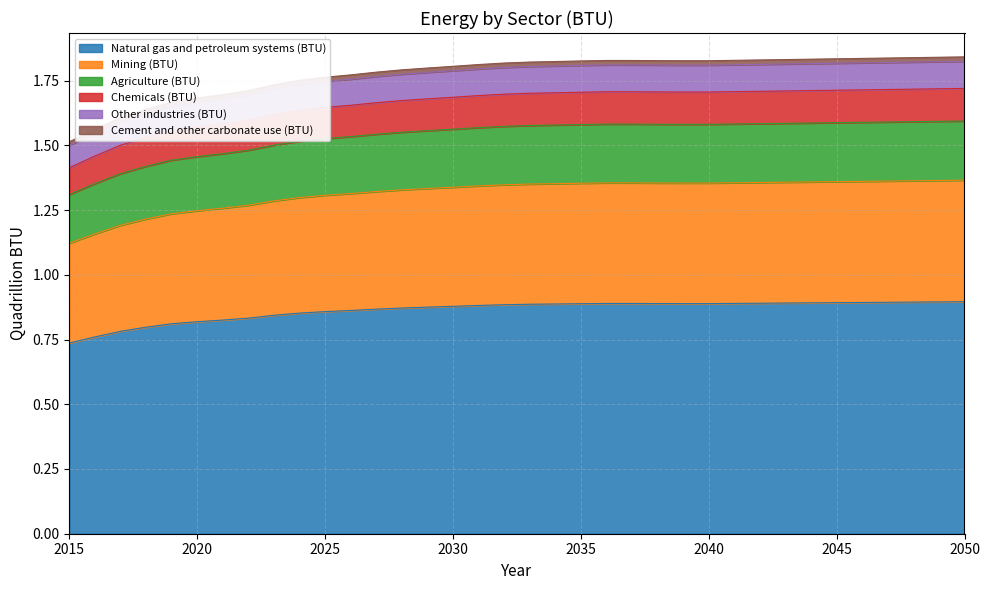

Does the chart display data point markers on the line(s)?

No